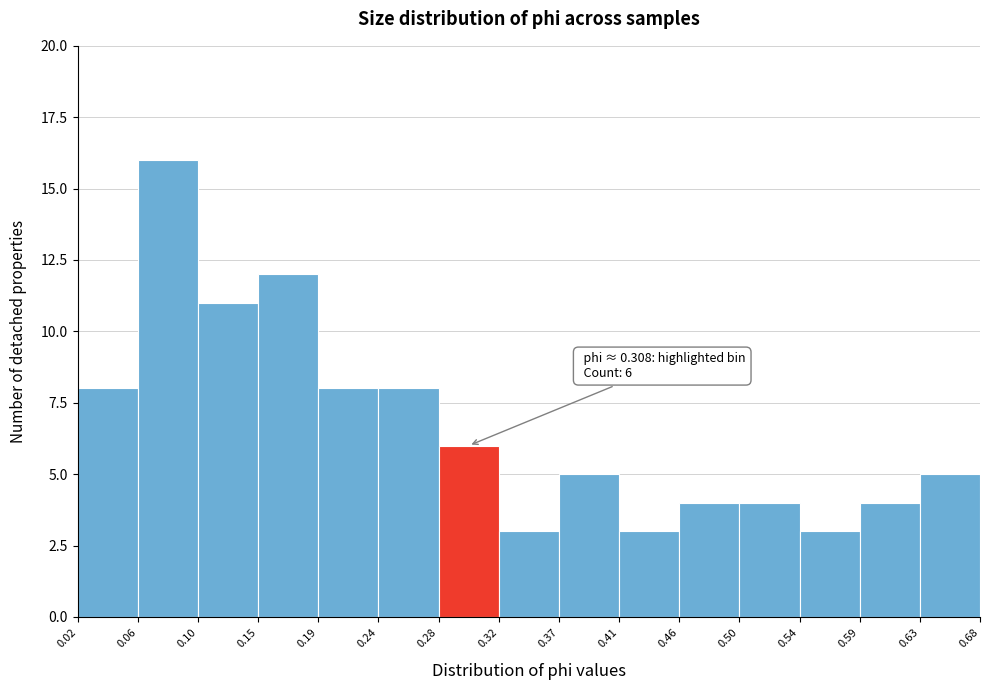

Which range on the x-axis has the tallest bar?

0.06 to 0.10